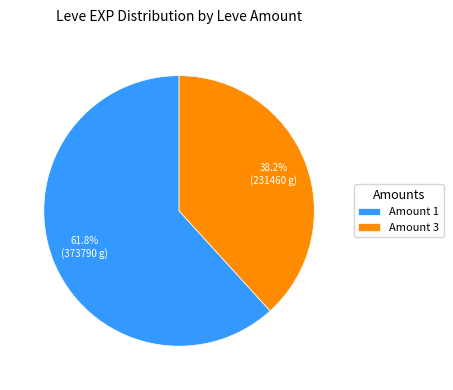

What is the majority slice?

Amount 1